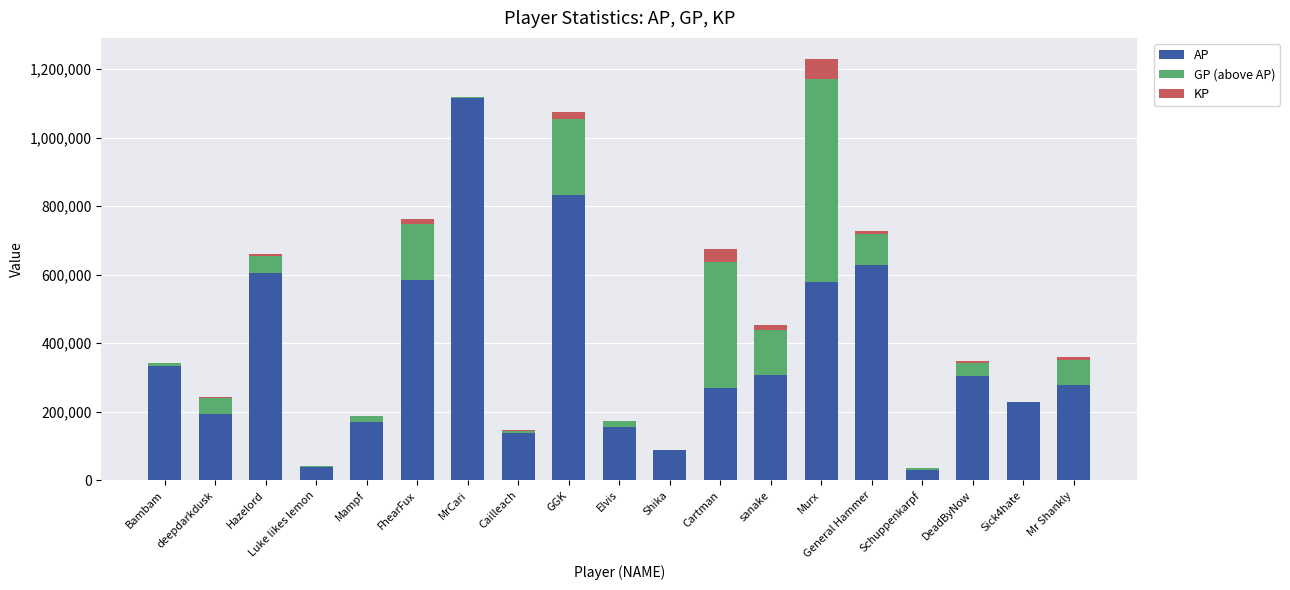

Count the number of categories in the chart.

19